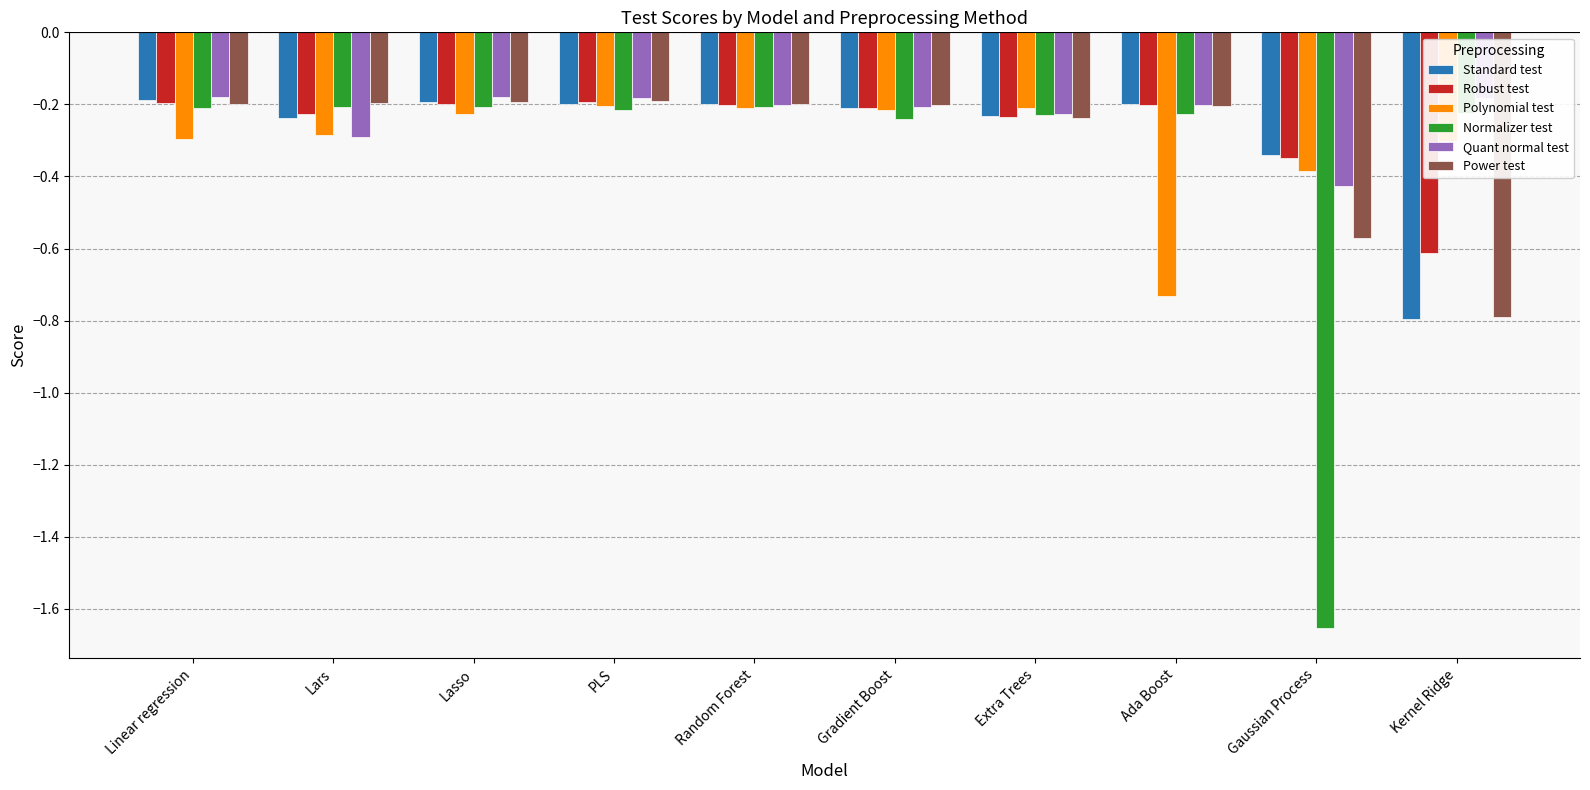

How many bars are there in total?

60